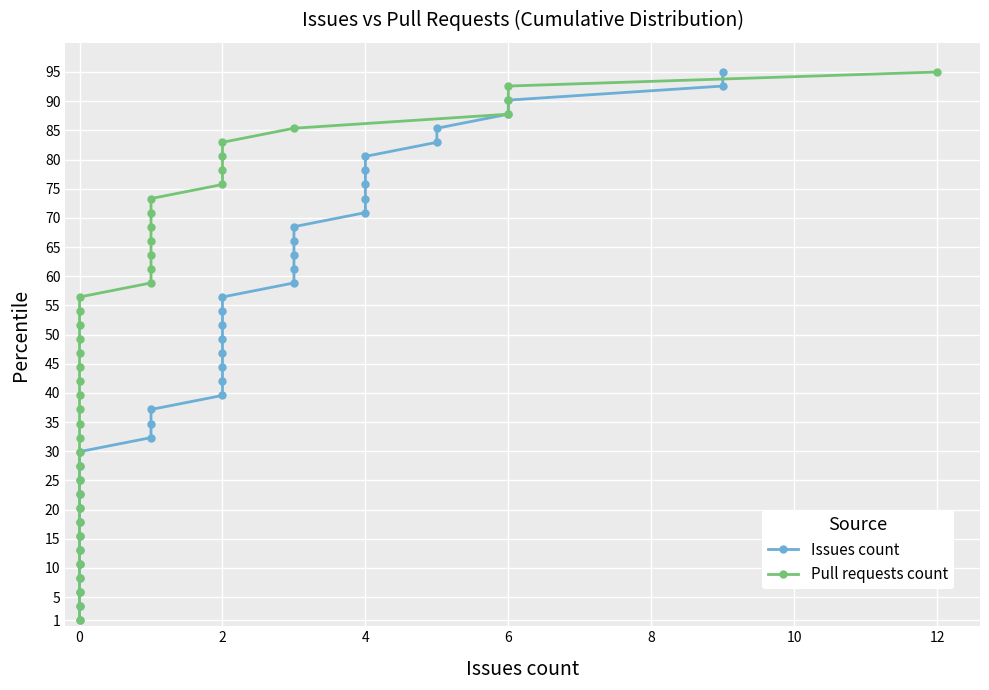

Is the value of Pull requests count at 14 greater than the value of Issues count at 18?

No